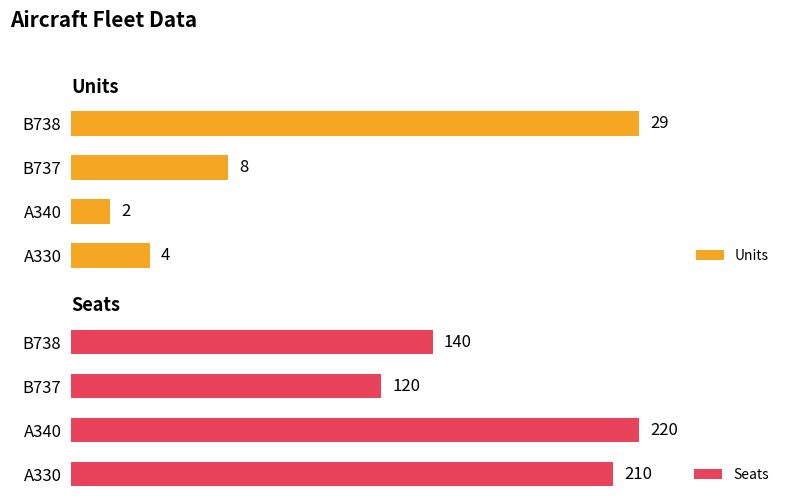

At which label does Units reach its peak?

B738